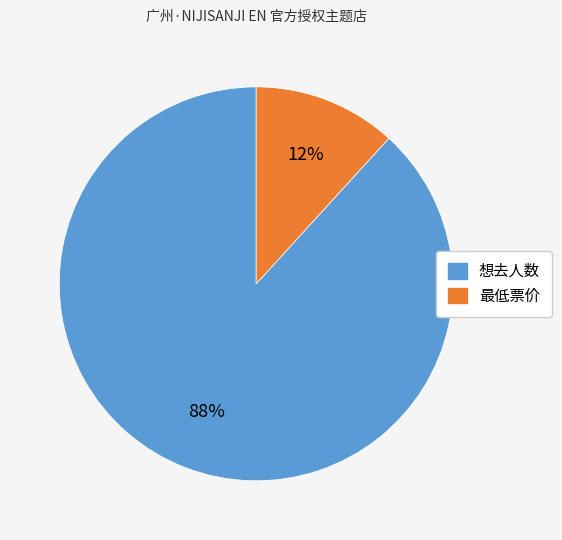

To the nearest percent, what is the average slice percentage?

50%